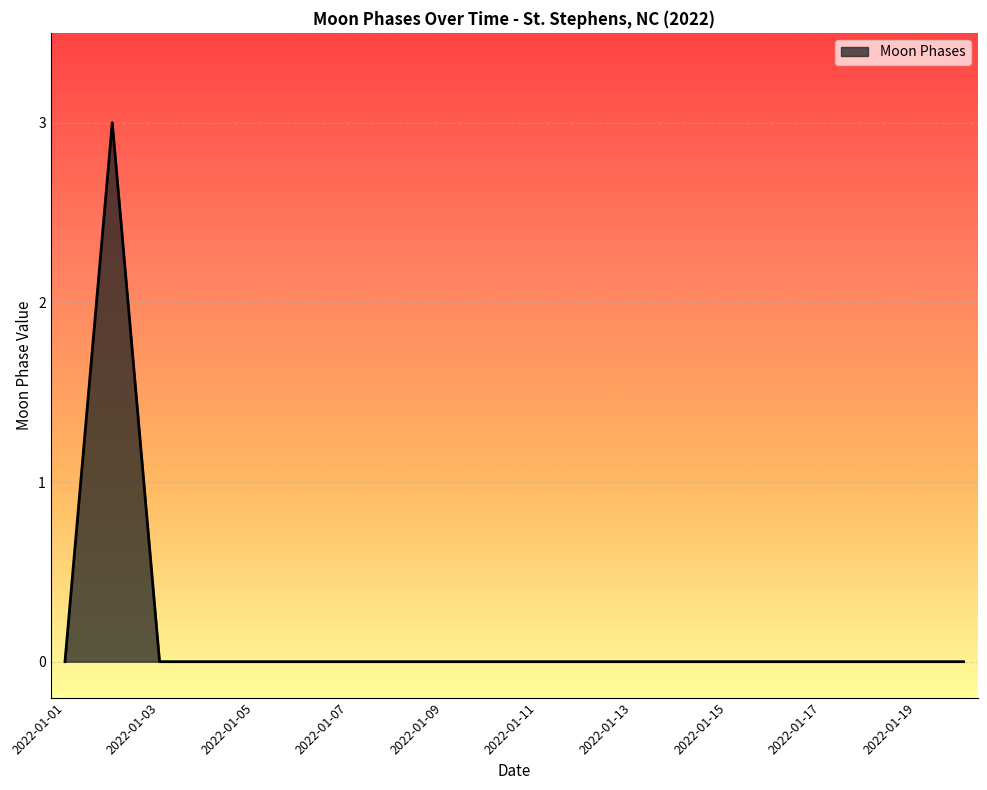

What is the difference between the maximum and minimum values?

3